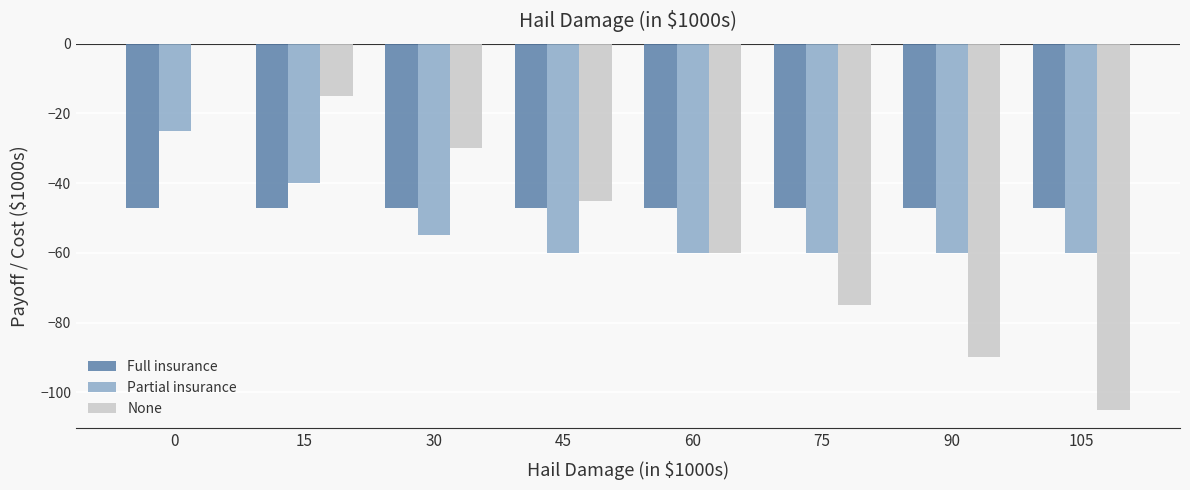

Which series changed the most between 60 and 75?

None